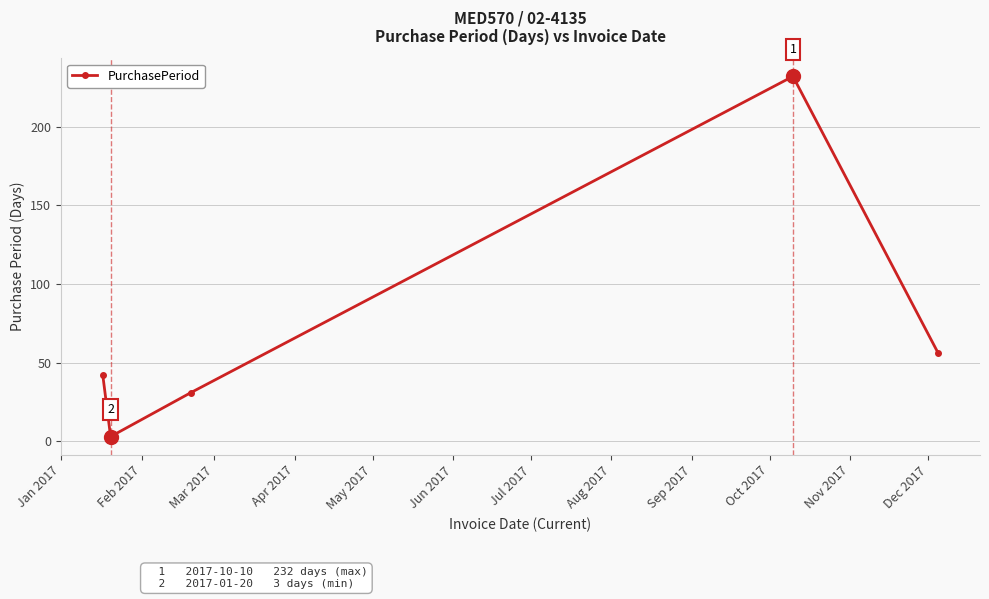

What is the greatest value displayed?

232